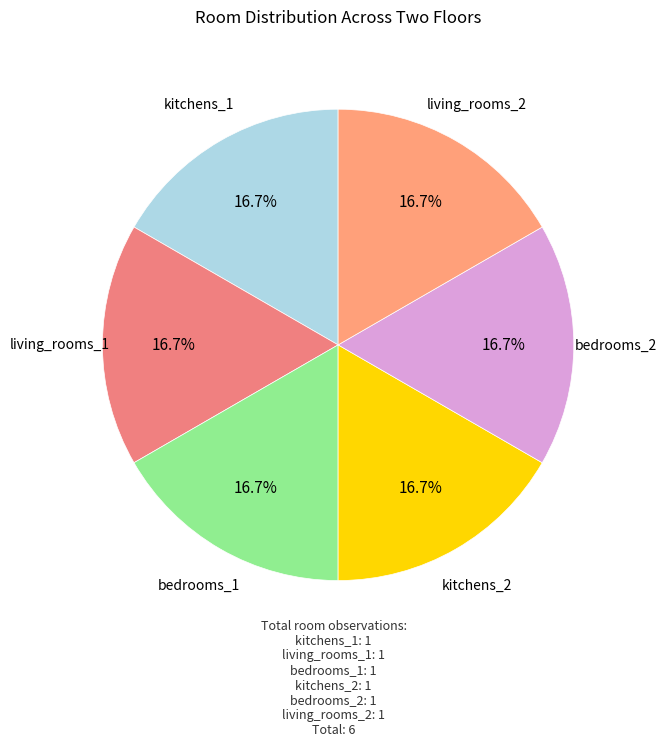

What percentage do bedrooms_2 and bedrooms_1 together represent?

33.3%